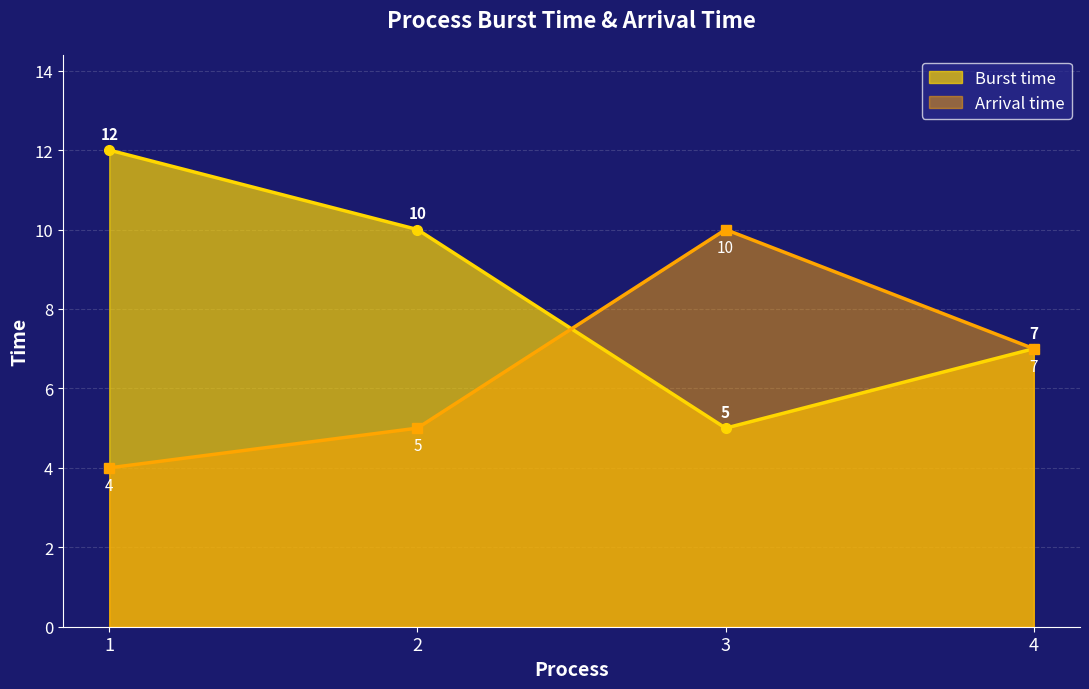

Count the Burst time values in the range 7 to 12.

3